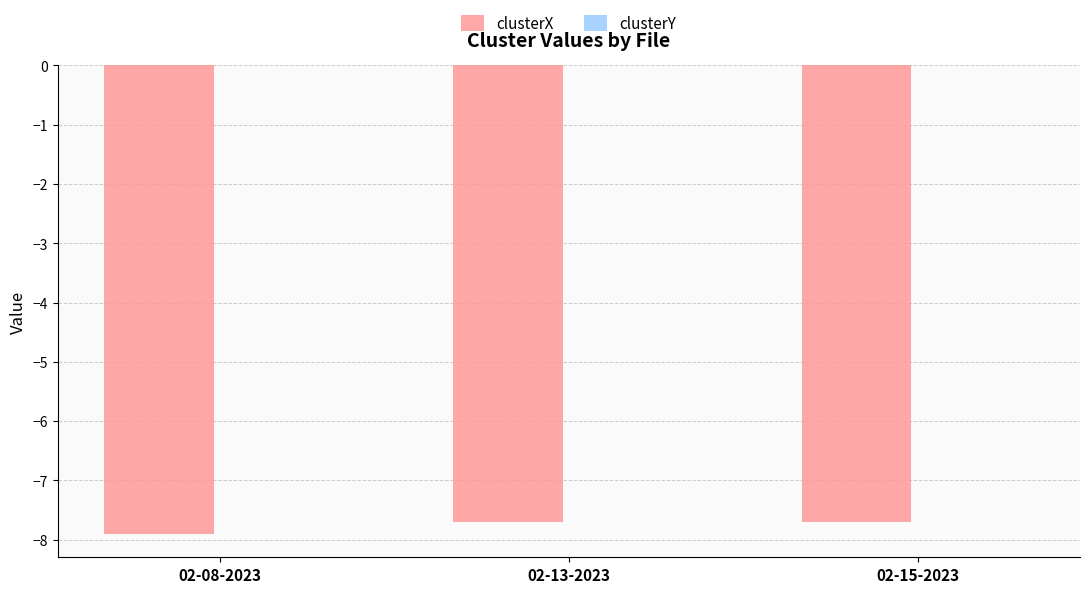

True or false: clusterX has a value of -7.9 at 02-08-2023.

True